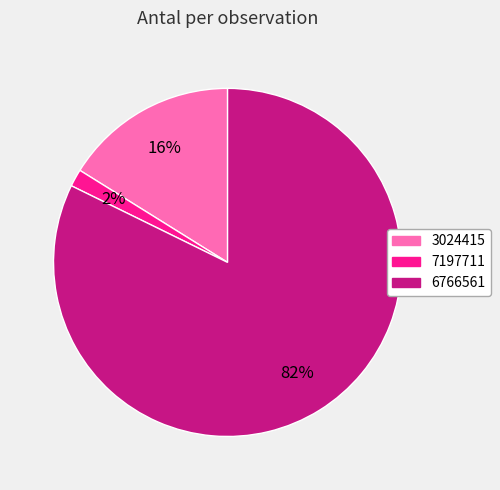

Which category has the smallest portion of the pie?

7197711